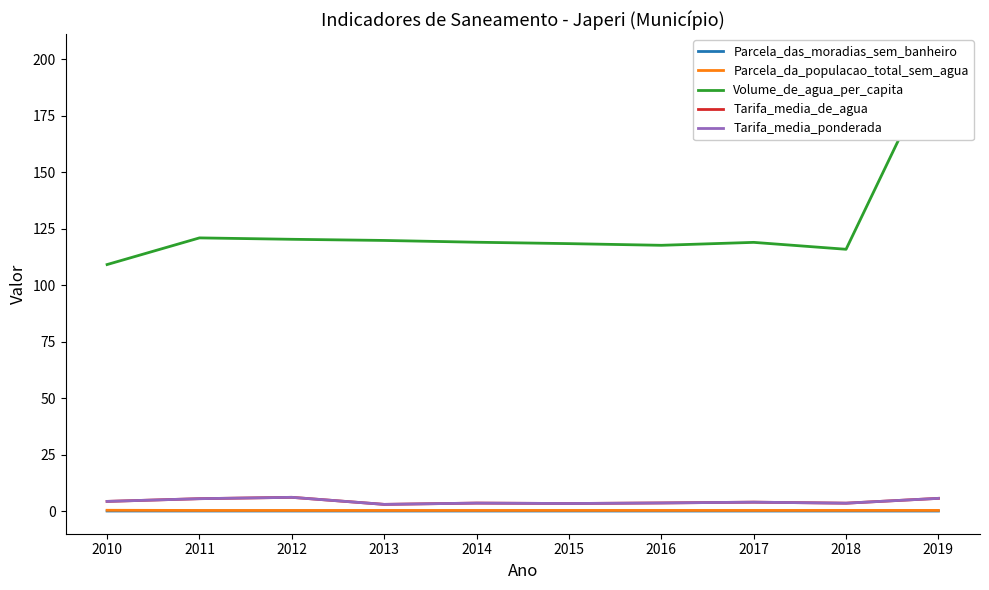

What is the spread (max minus min) of values at 2017?

118.9